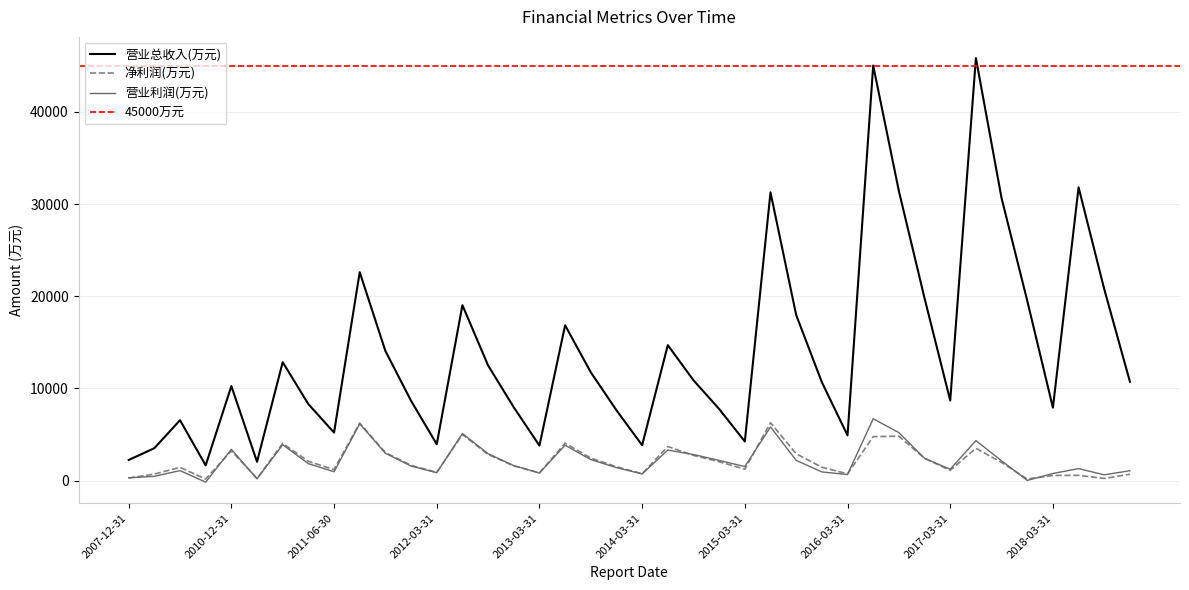

Which series has the largest range (max minus min)?

营业总收入(万元)